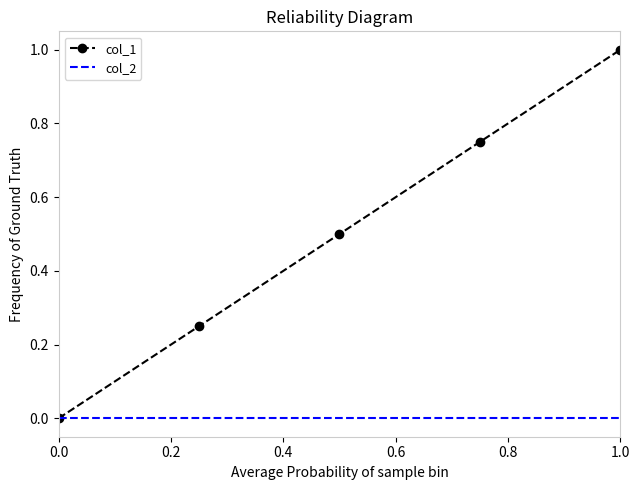

What is the greatest value displayed?

1.0